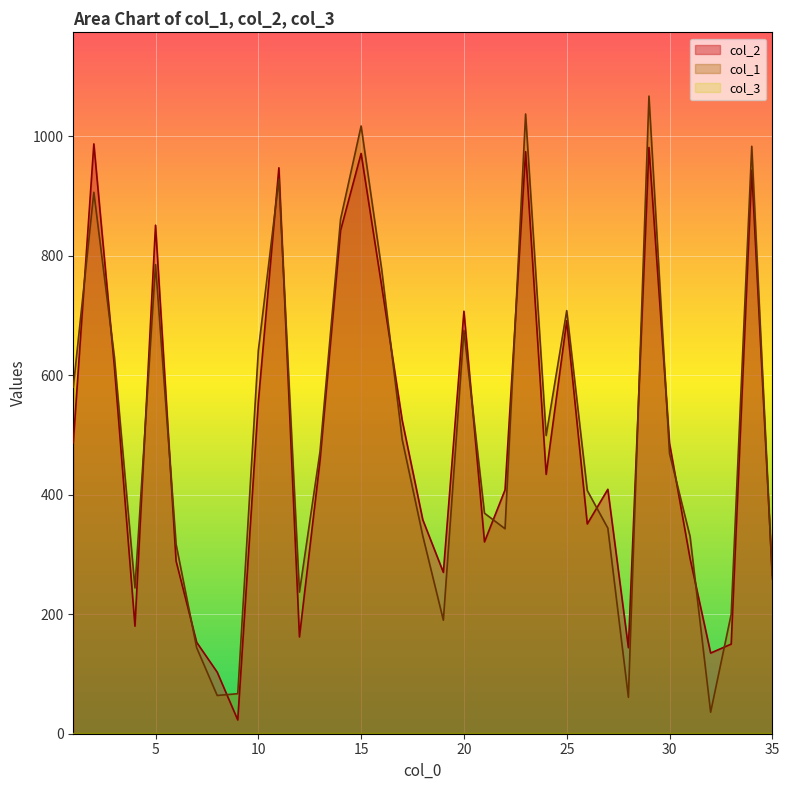

Which category has the lowest value in the col_2 series?

9